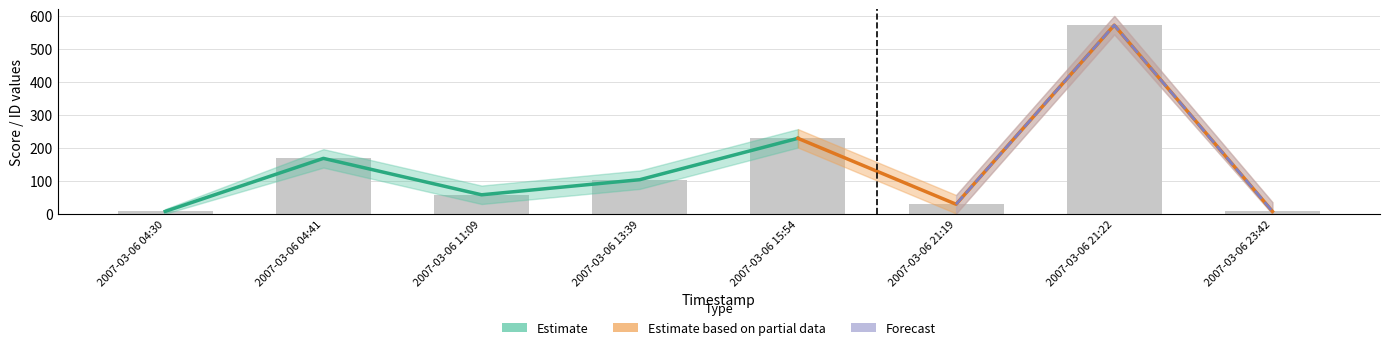

What is the ratio of the value at 2007-03-06 13:39 to the value at 2007-03-06 04:30?

14.1